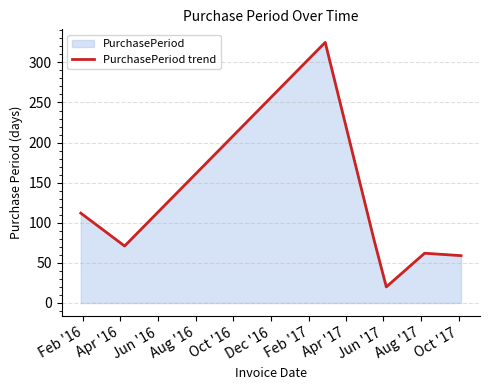

What is the greatest value displayed?

325